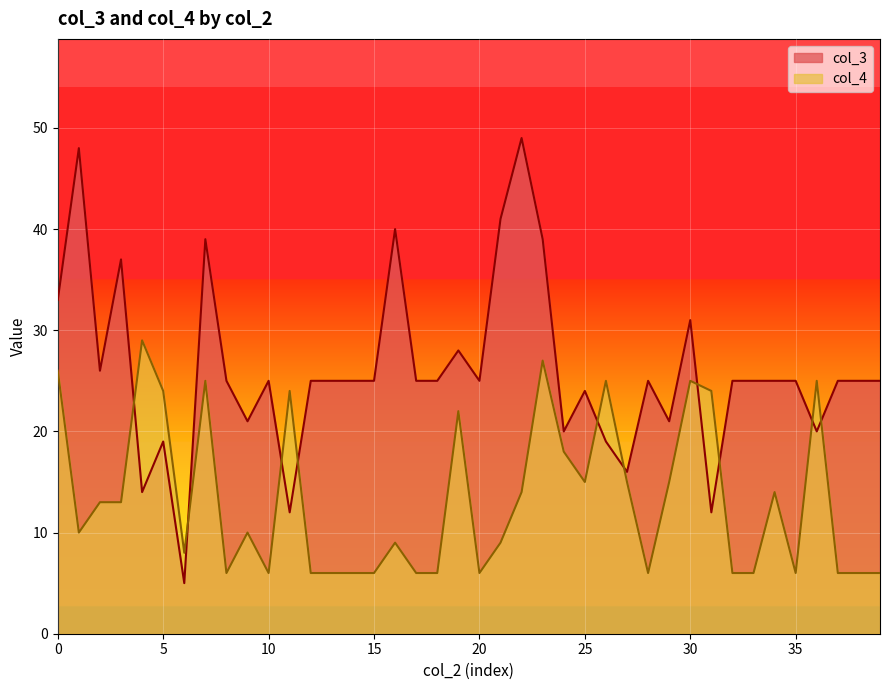

Which series changed the most between 0 and 16?

col_4